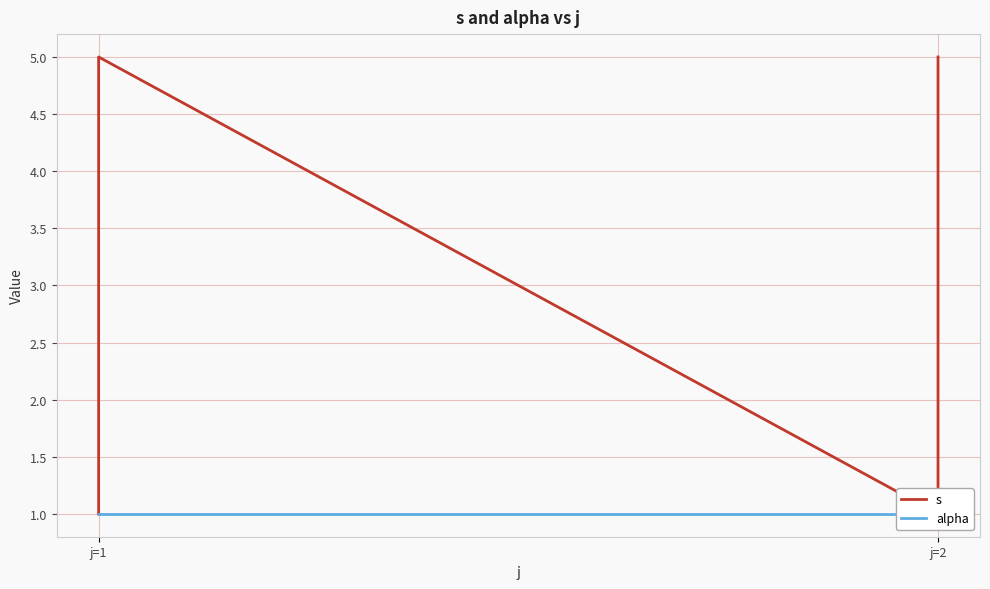

Which series has the widest spread of values?

s